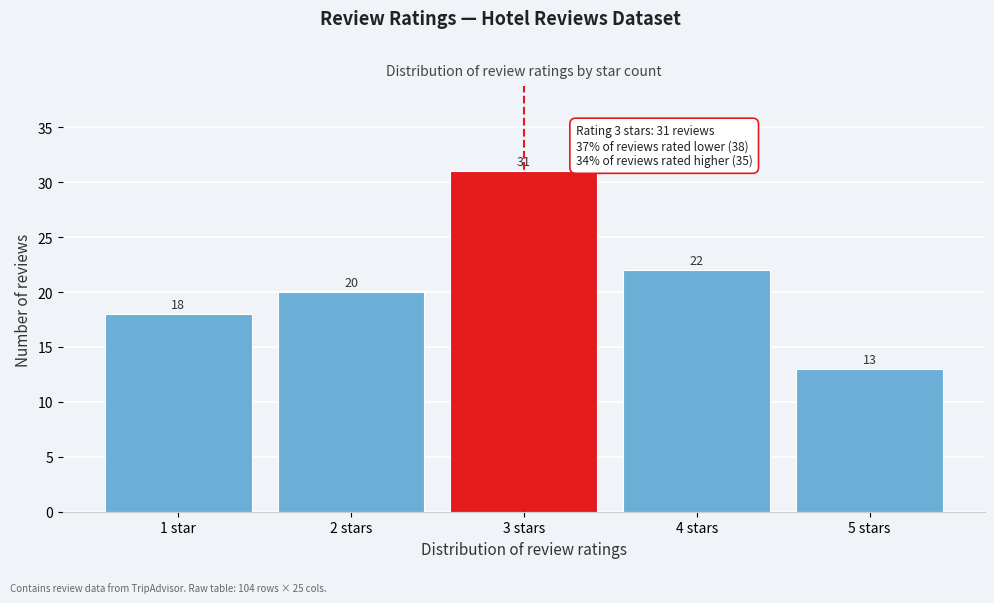

Reading left to right, extract all data points from this chart.

1 star=18	2 stars=20	3 stars=31	4 stars=22	5 stars=13